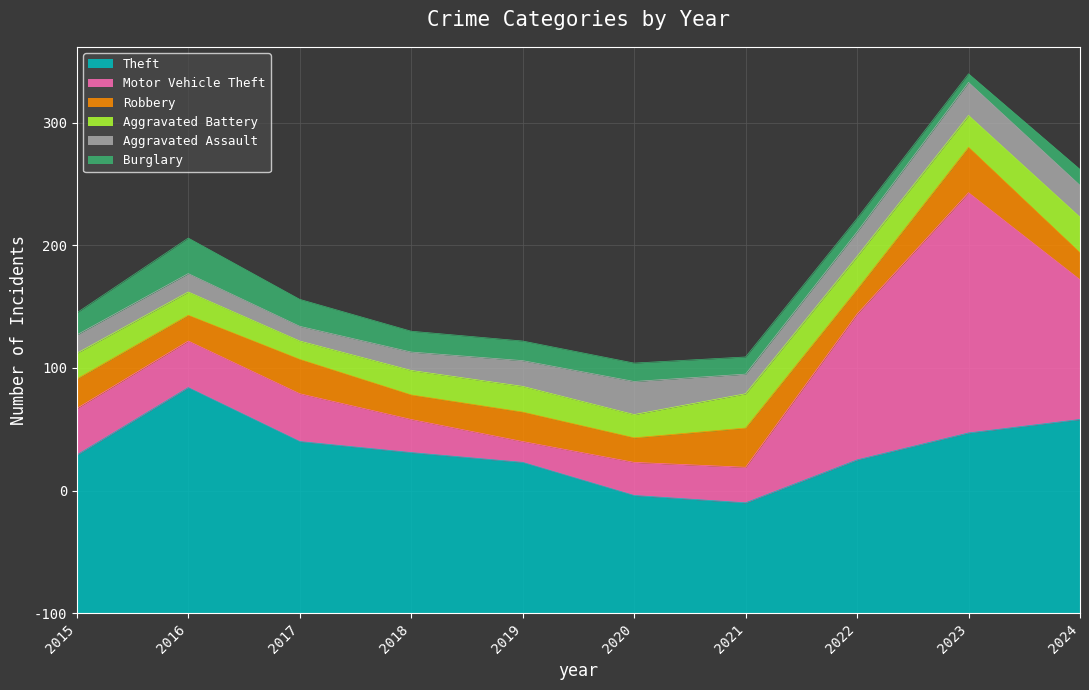

How many interior local valleys does the Robbery series have?

4